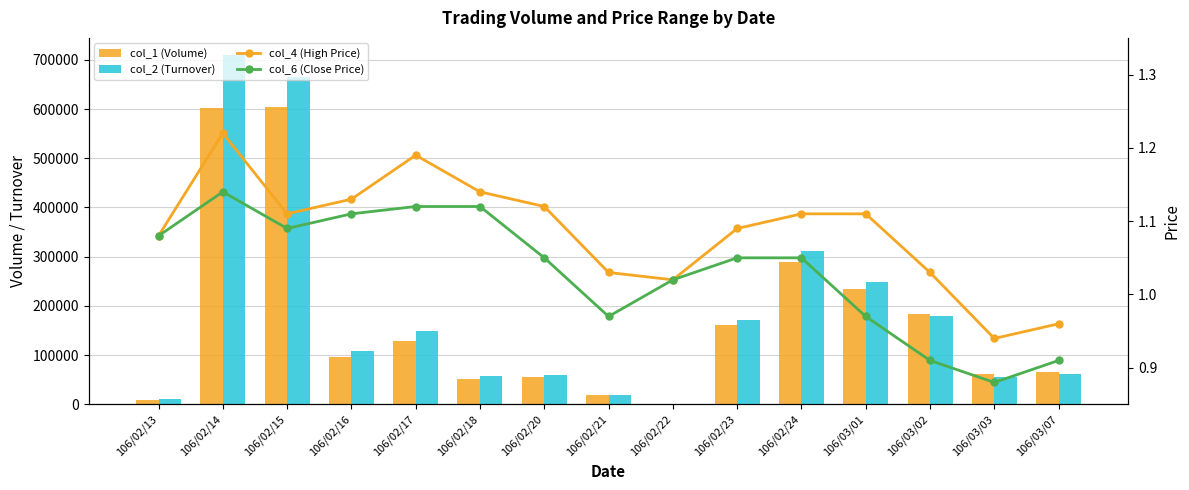

Rank the series by their maximum value, from highest to lowest.

col_2 (Turnover), col_1 (Volume), col_4 (High Price), col_6 (Close Price)